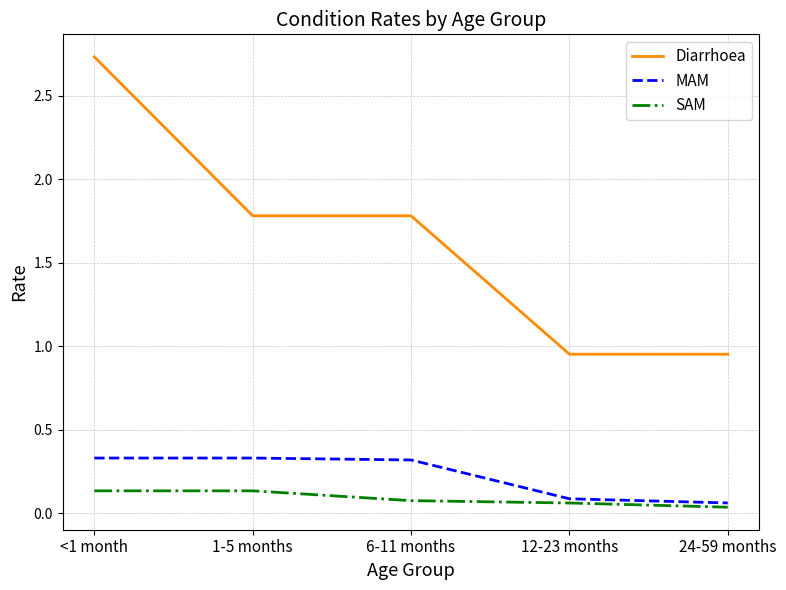

True or false: MAM and Diarrhoea cross at least once.

False